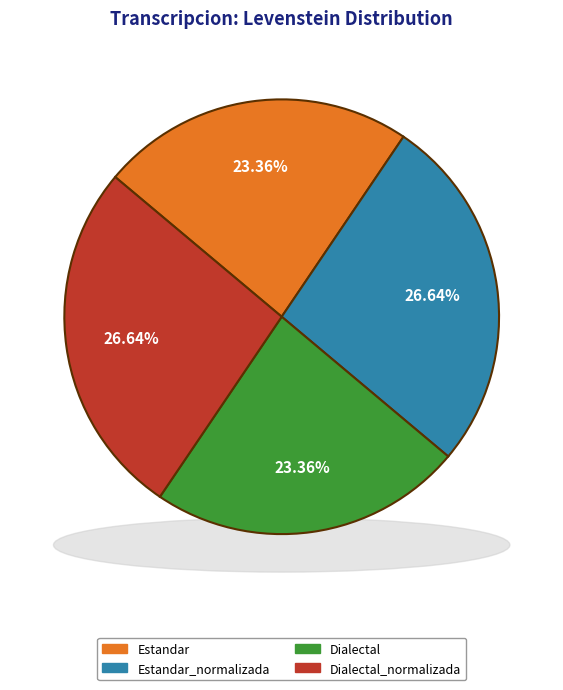

How many segments does this pie chart have?

4